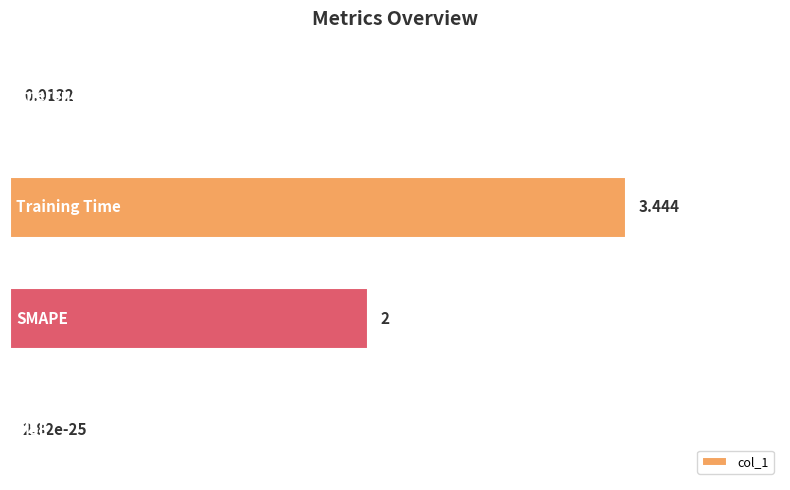

Are the bars horizontal?

Yes